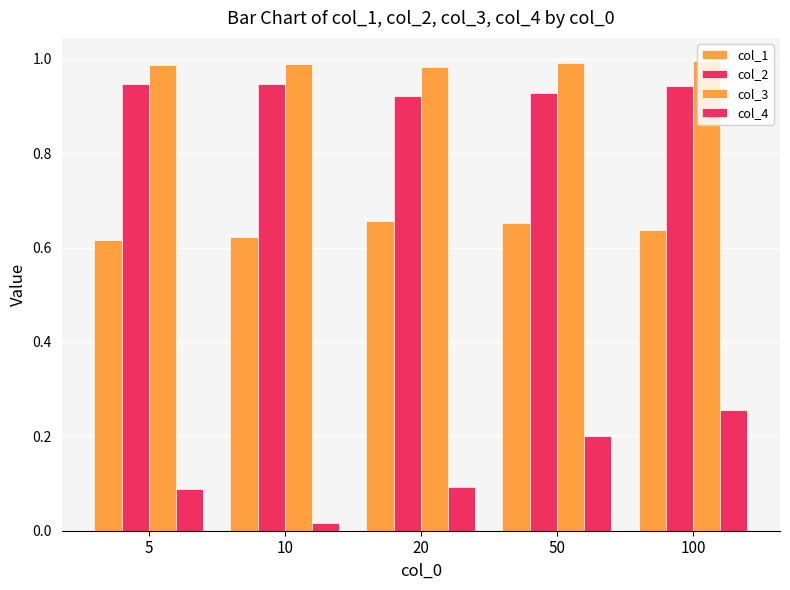

Are the bars horizontal?

No